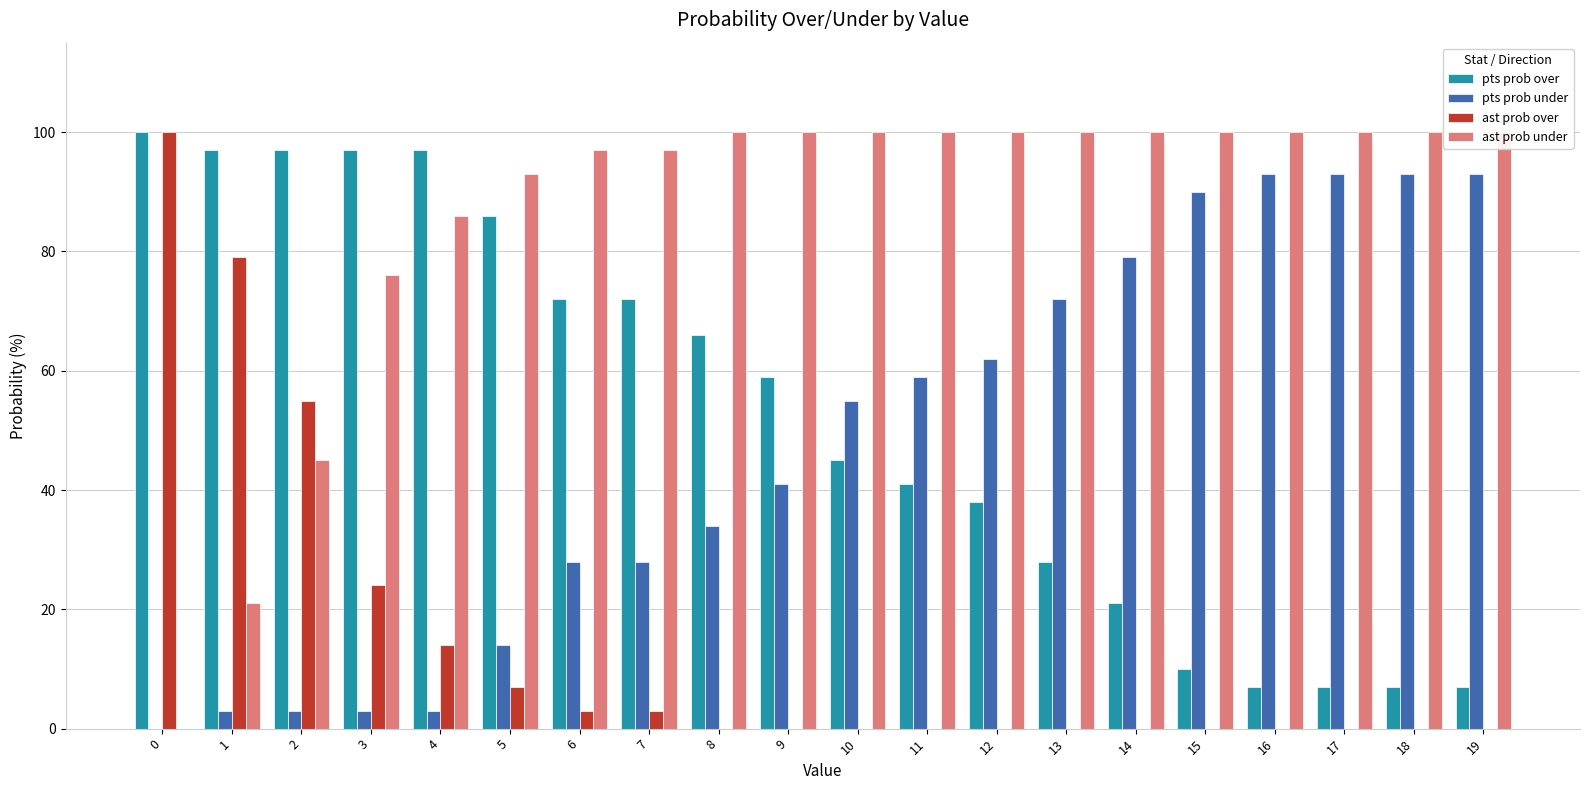

Between 3 and 13, which is larger?

3